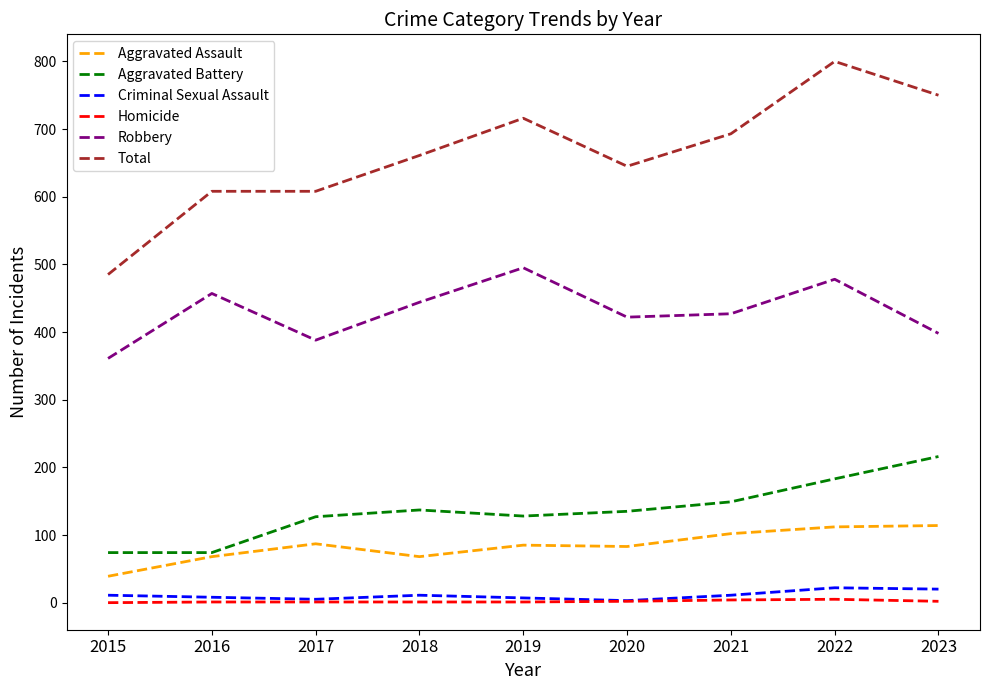

Is the value of Aggravated Assault at 2021 greater than the value of Robbery at 2021?

No